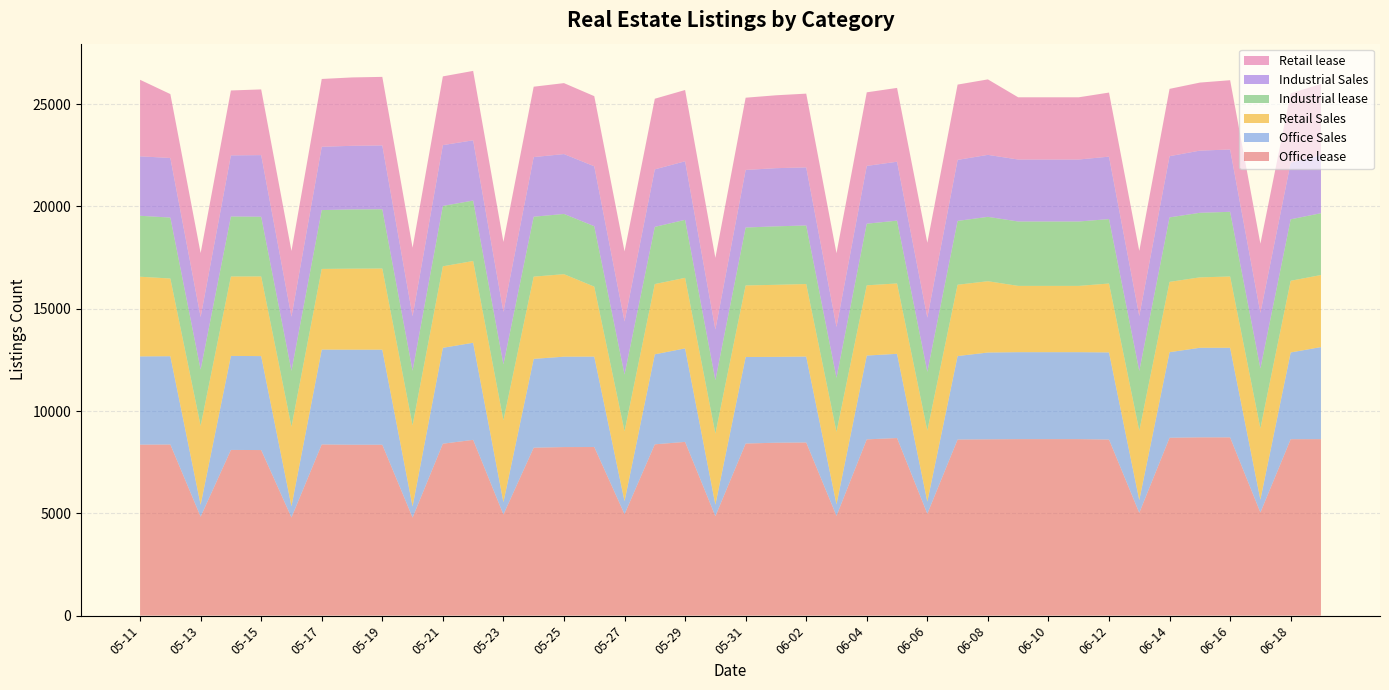

Reading left to right, what are all the values shown in this chart?

Office Sales: 4314	4316	581	4595	4592	542	4636	4646	4646	543	4687	4746	601	4341	4419	4419	633	4399	4570	561	4229	4196	4200	561	4097	4116	593	4081	4242	4250	4250	4250	4259	621	4182	4378	4379	630	4240	4499
Industrial Sales: 2905	2913	2570	2987	3012	2648	3094	3109	3120	2661	2973	2945	2565	2915	2926	2928	2594	2810	2862	2475	2814	2843	2838	2490	2824	2880	2648	2983	3029	3029	3029	3029	3052	2686	2990	3039	3046	2712	2767	2845
Office lease: 8357	8364	4837	8099	8093	4799	8367	8353	8353	4793	8403	8591	4944	8208	8238	8241	4959	8373	8492	4863	8412	8451	8463	4877	8615	8680	4980	8607	8618	8627	8627	8627	8606	5025	8694	8714	8713	5039	8623	8626
Retail Sales: 3894	3797	3859	3882	3894	3894	3943	3960	3966	3966	3984	3996	4004	4020	4032	3420	3420	3434	3448	3473	3498	3522	3545	3545	3433	3440	3473	3485	3485	3240	3240	3240	3368	3393	3437	3442	3483	3483	3503	3523
Industrial lease: 2979	2978	2746	2932	2917	2729	2875	2895	2897	2670	2950	2954	2732	2928	2944	2954	2769	2795	2835	2610	2830	2858	2862	2637	3012	3069	2872	3119	3146	3147	3147	3147	3148	2920	3152	3155	3162	2930	3004	3021
Retail lease: 3741	3123	3128	3173	3211	3211	3315	3342	3350	3350	3359	3392	3418	3440	3468	3428	3428	3453	3483	3507	3531	3562	3605	3605	3596	3608	3658	3680	3689	3041	3041	3041	3132	3182	3291	3325	3386	3386	3393	3468